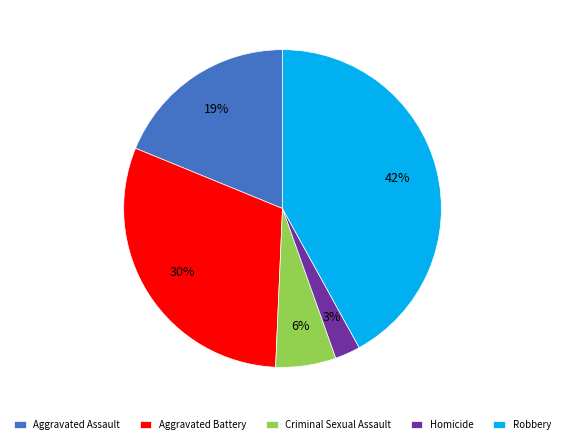

True or false: Aggravated Battery accounts for 18% of the total.

False